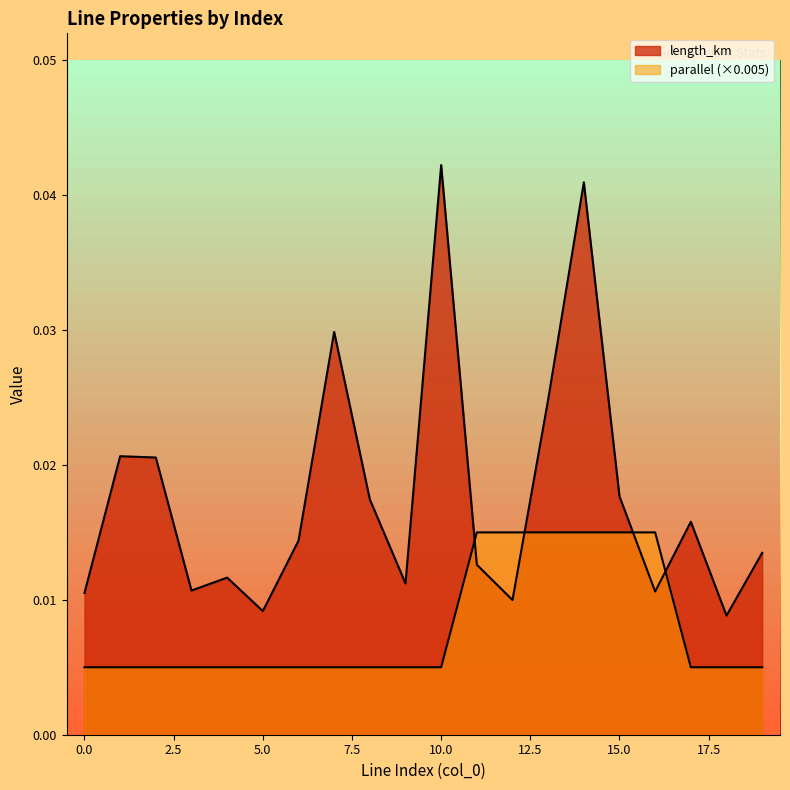

Between which two adjacent categories do length_km and parallel first intersect?

10 and 11